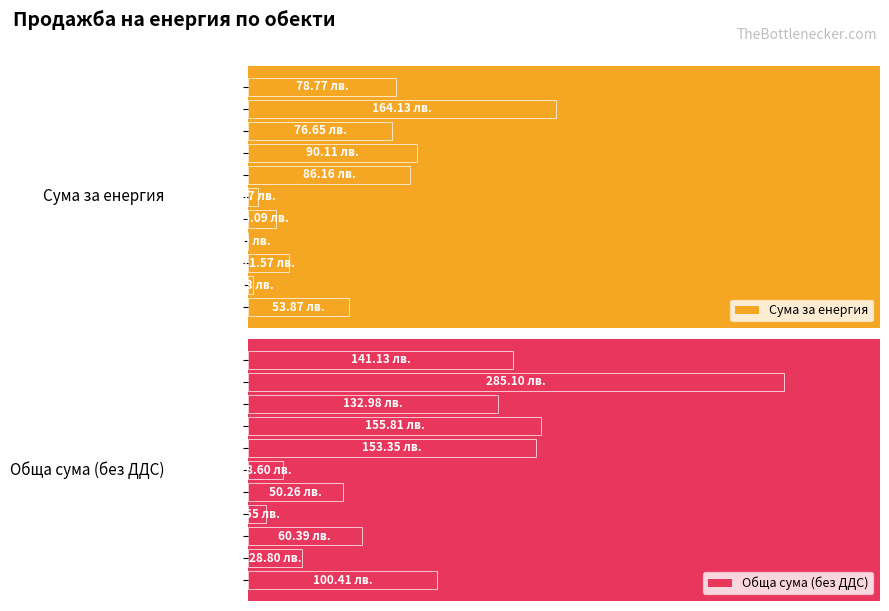

Is the value of Сума за енергия at Обект 2 greater than the value of Обща сума (без ДДС) at Обект 5?

No